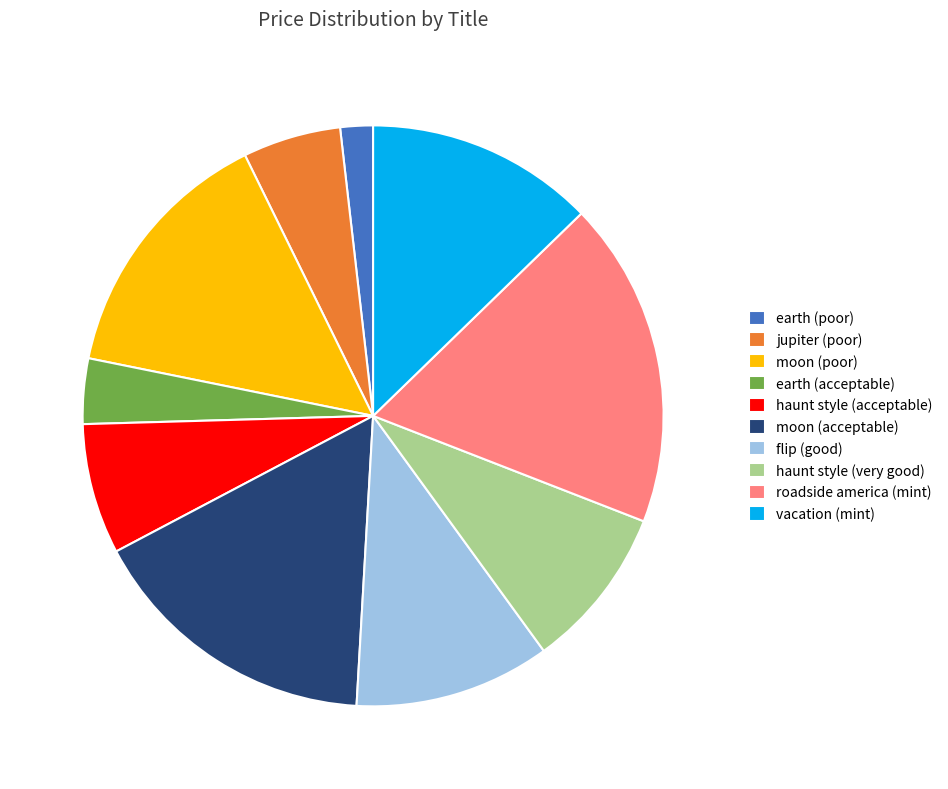

Is there any slice that represents more than half of the pie?

No